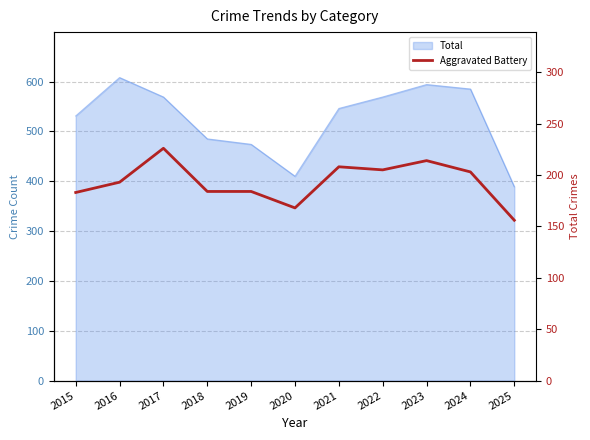

How many interior local valleys (lower than both neighbors) does the data have?

2